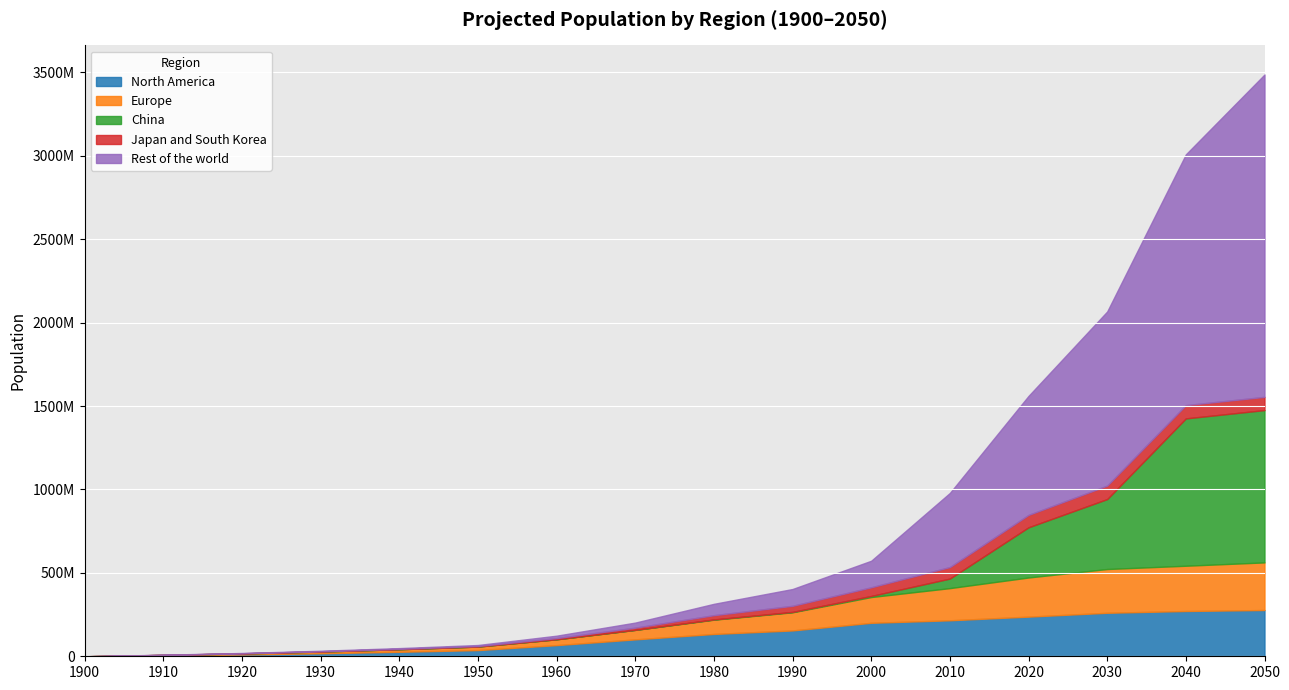

Which label corresponds to the smallest value in the chart?

1900